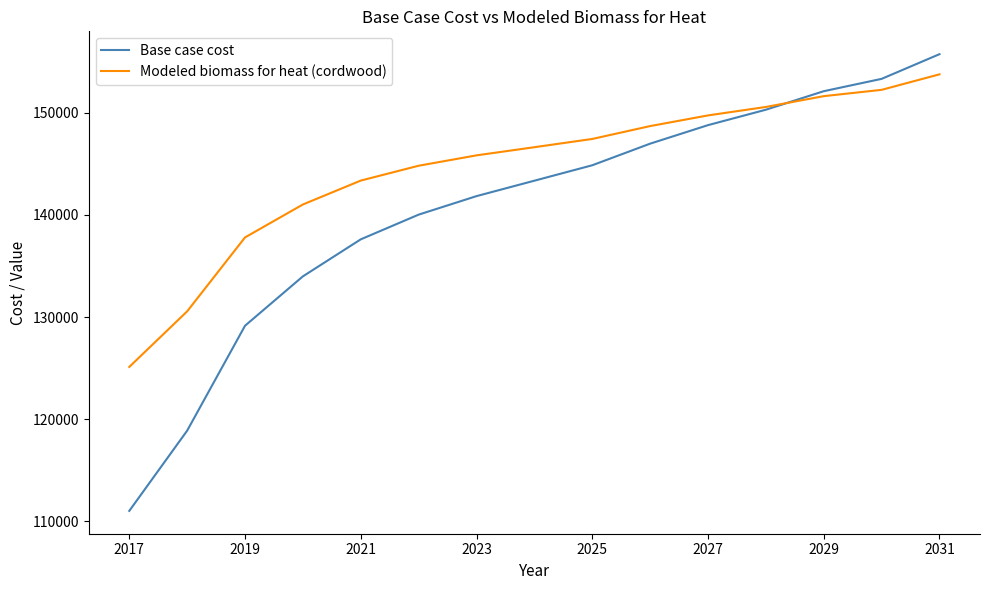

Which series has the widest spread of values?

Base case cost